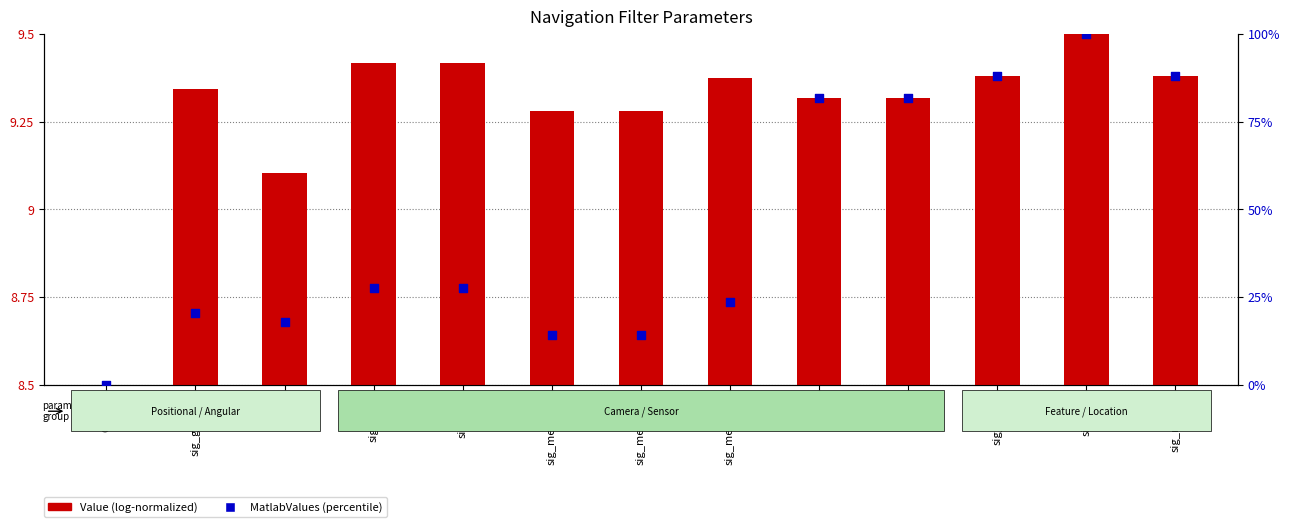

Which series has the largest Y range (max minus min)?

MatlabValues (percentile)